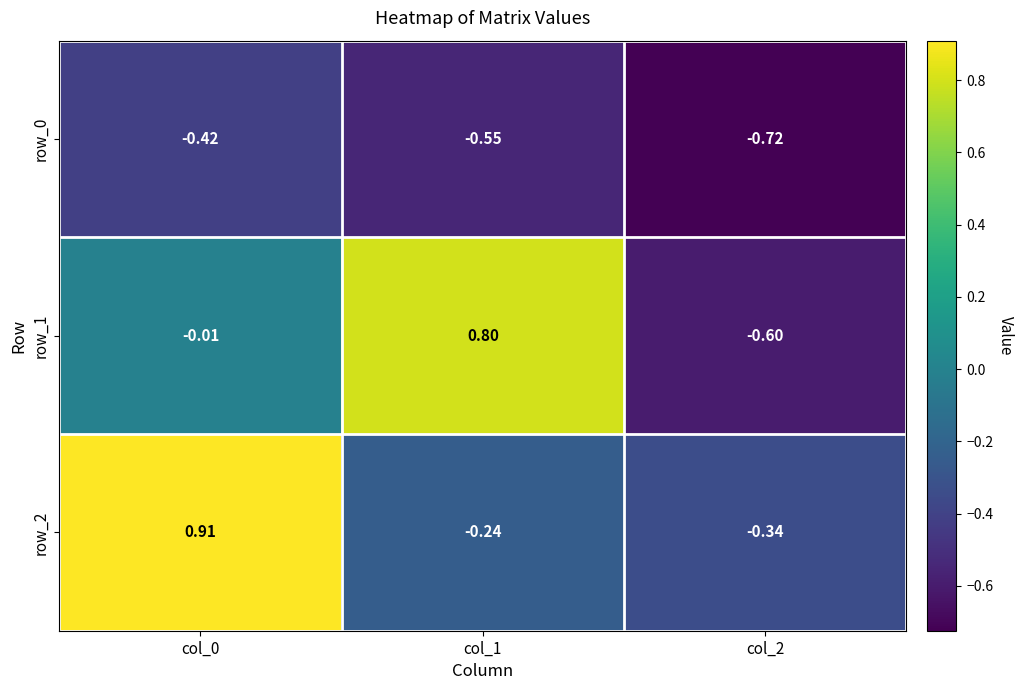

Is the value of row_0 at col_2 greater than the value of row_2 at col_0?

No